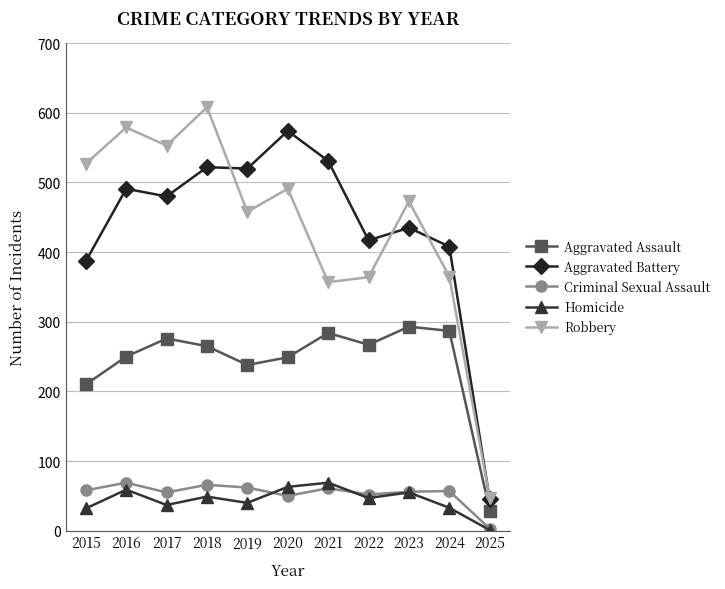

Does the chart have visible grid lines?

Yes